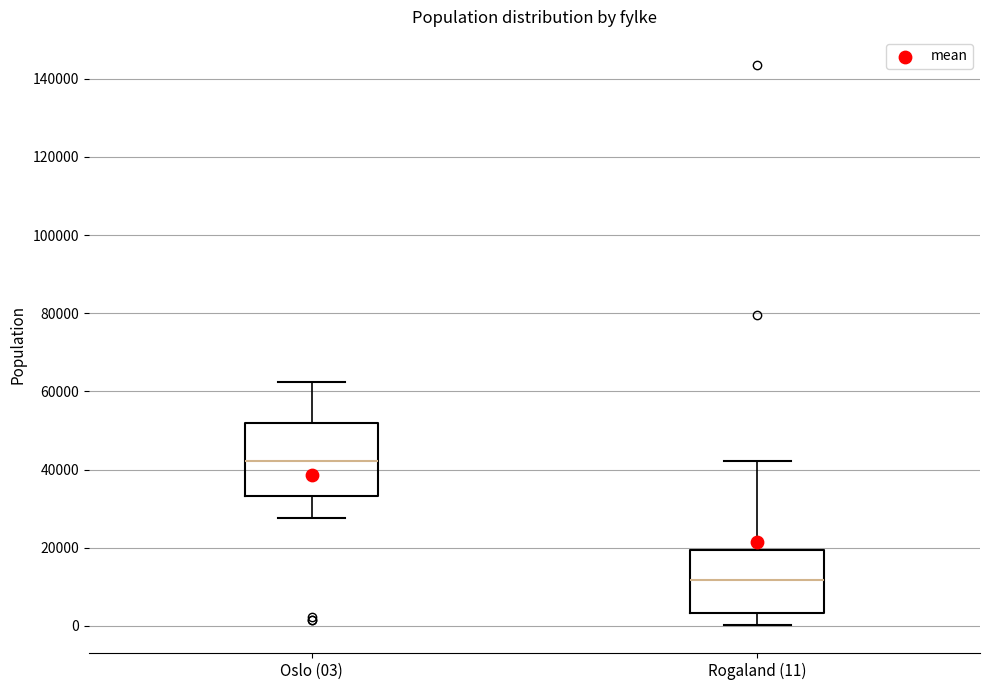

Reading left to right, transcribe this box plot: for each box, give where its median line is, the range the box spans, and where its two whiskers end, as read against the y-axis. The values are not printed on the chart, so give them approximately, as read against the axis.

Oslo (03): median 42000, box 34000 to 52000, whiskers 28000 to 62000
Rogaland (11): median 12000, box 4000 to 20000, whiskers 0 to 42000